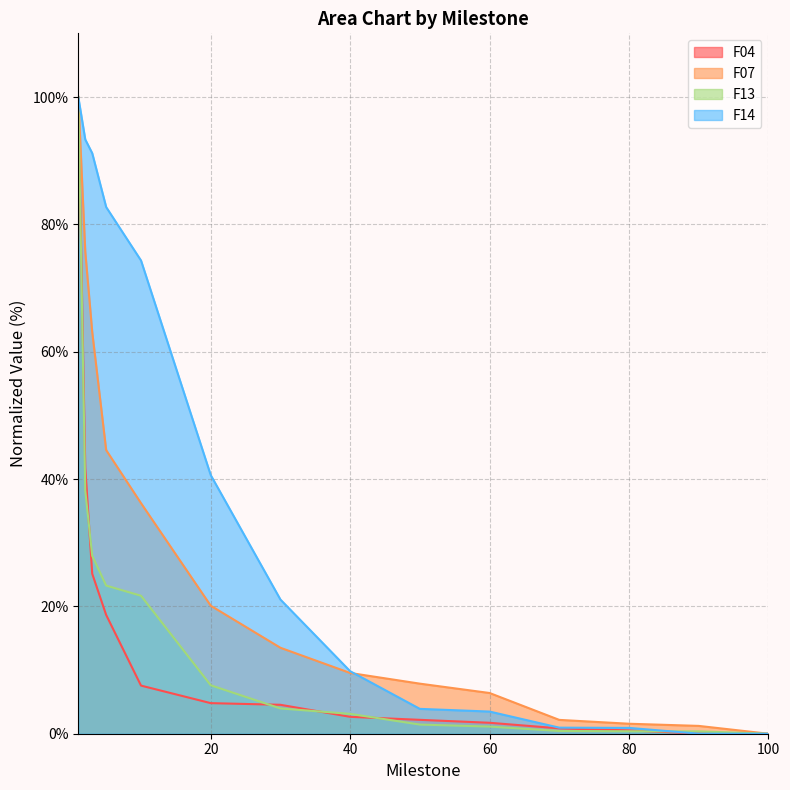

How many data points does each series have?

14